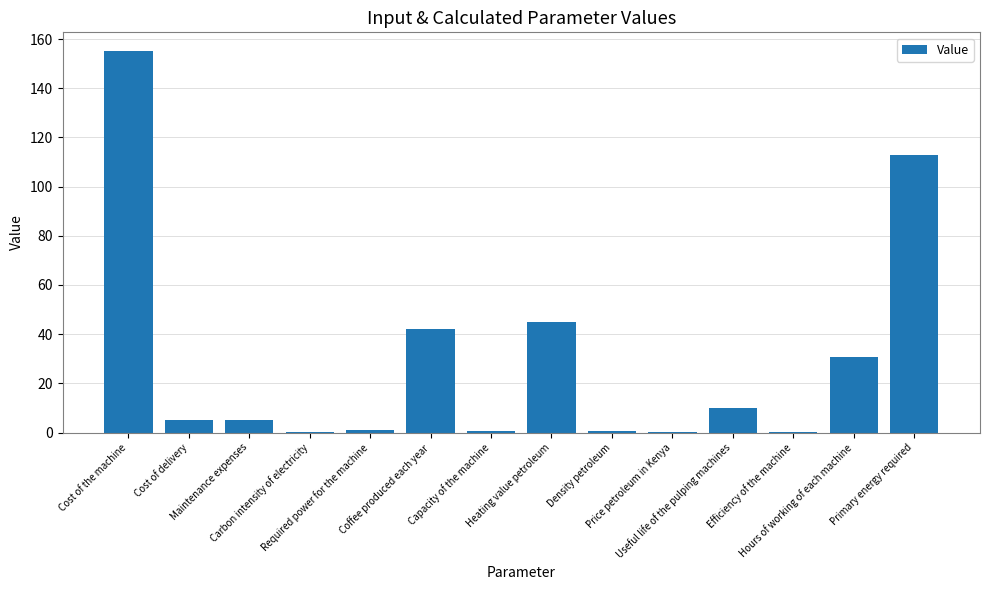

What is the sum of all values?

408.6